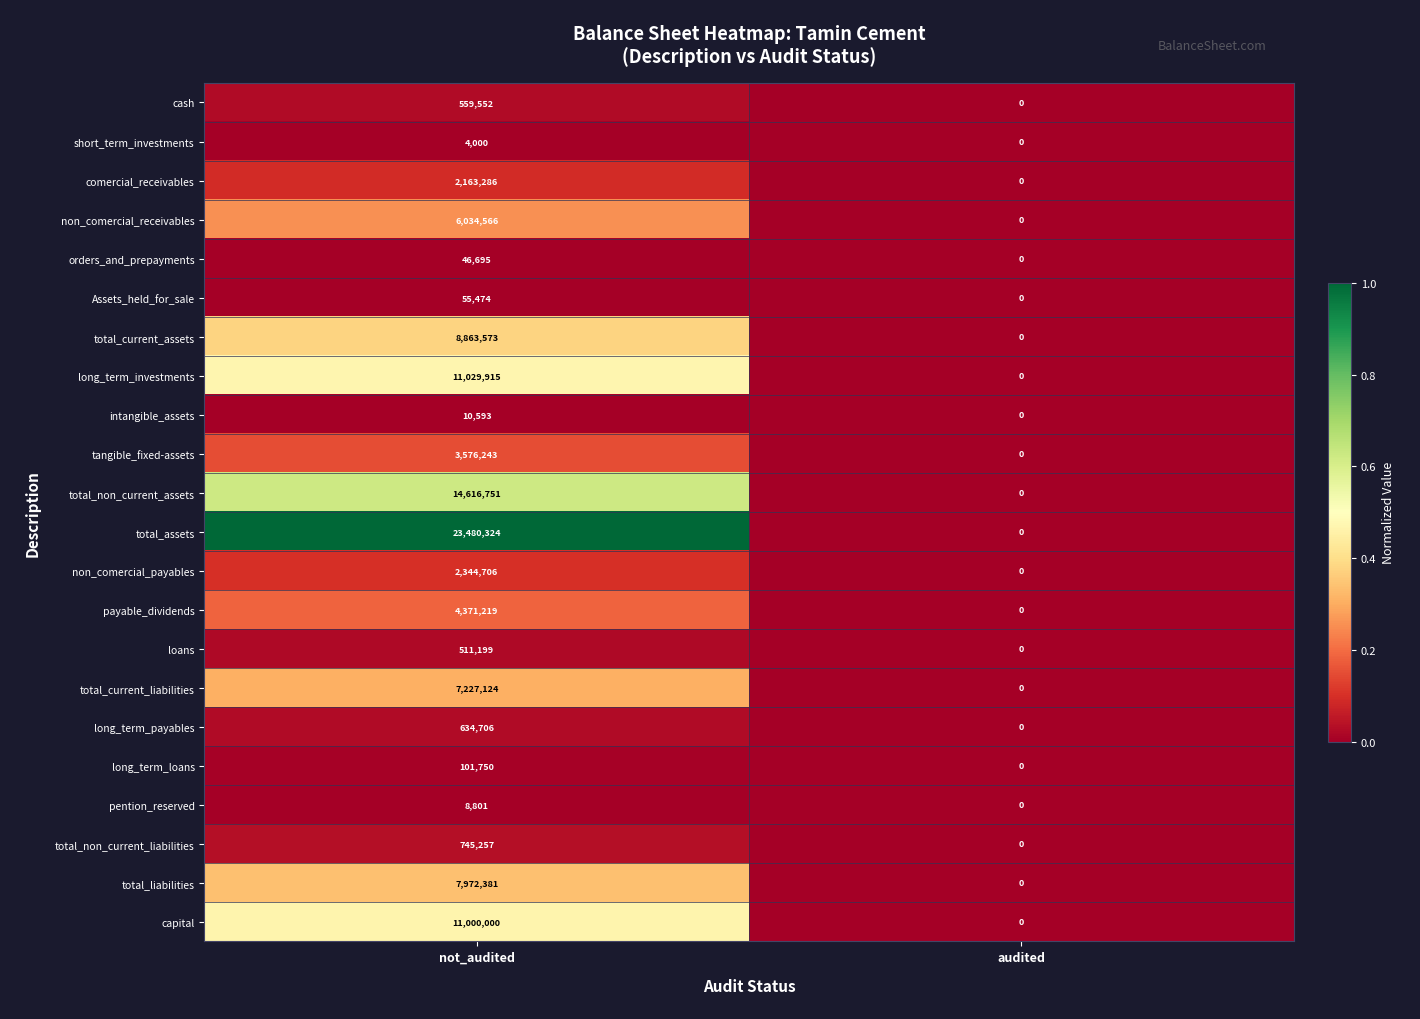

What is the total value across all series at not_audited?

105358115